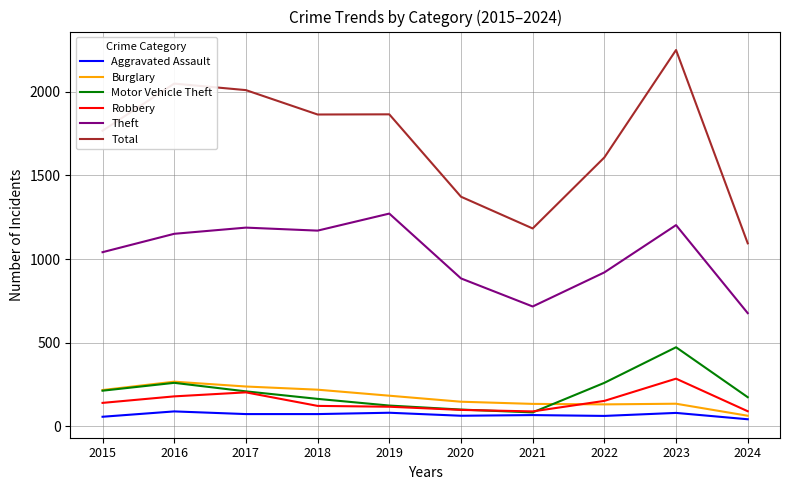

True or false: Total and Burglary cross at least once.

False